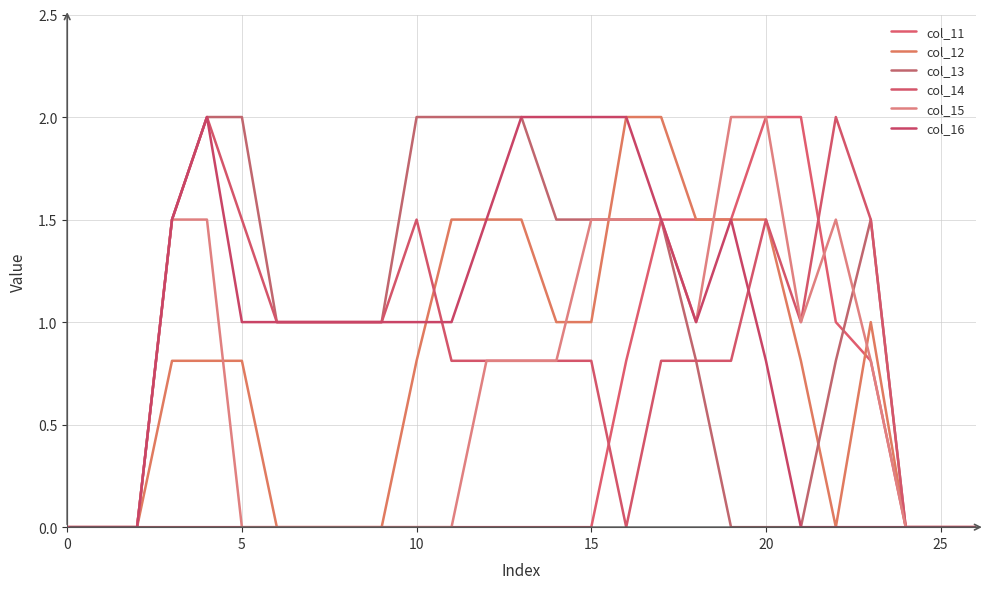

True or false: col_11 and col_13 cross at least once.

True